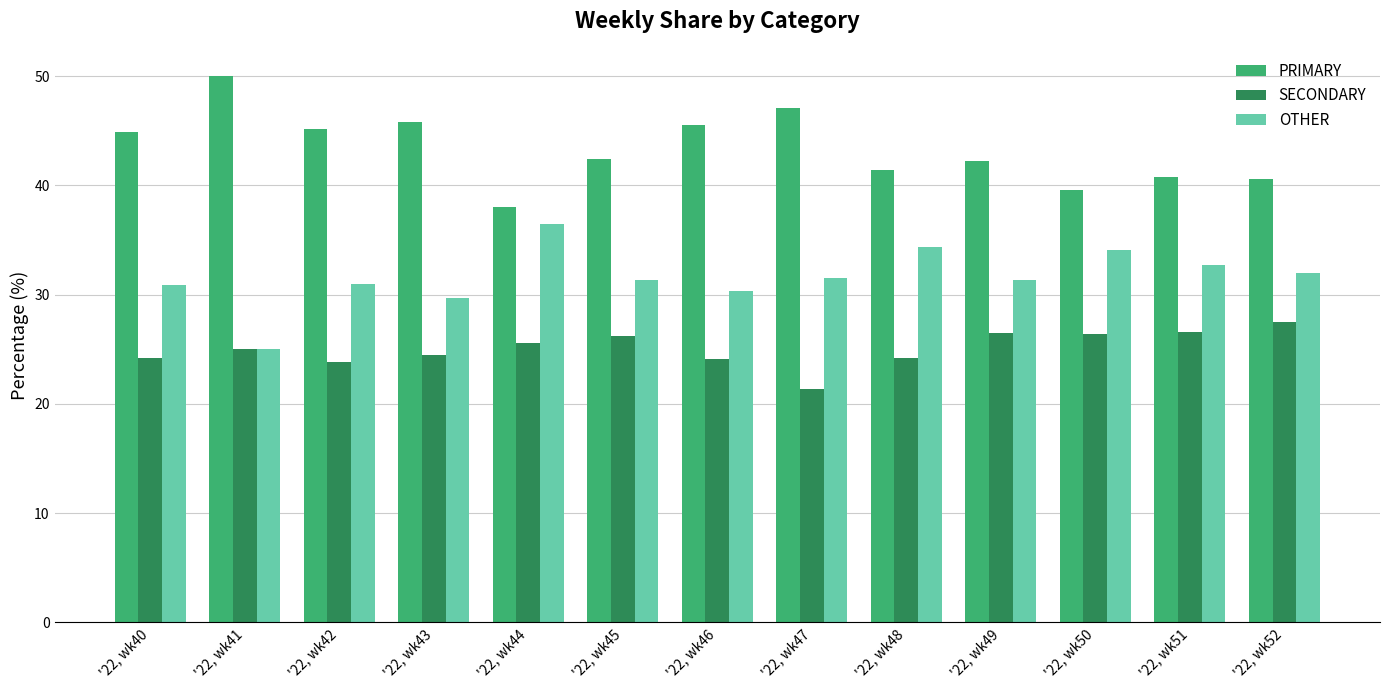

Which series has the largest total across all categories?

PRIMARY